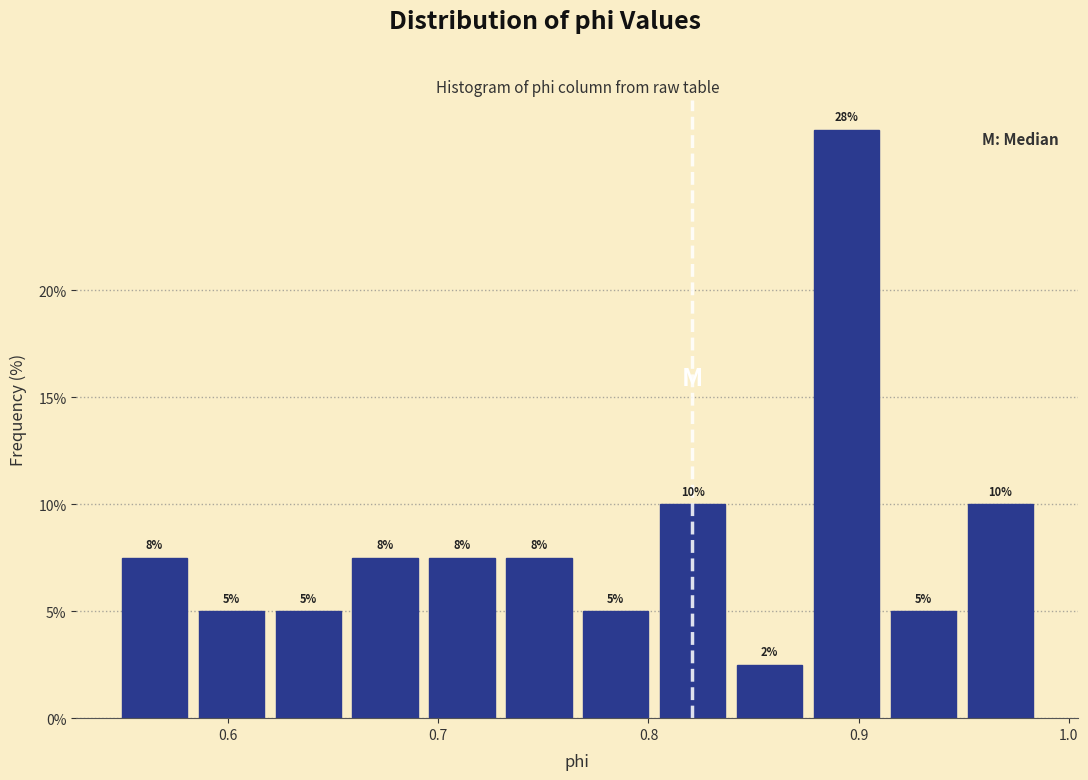

Around what value on the x-axis is the tallest bar? Give the approximate position of its centre, as read against the axis.

0.89